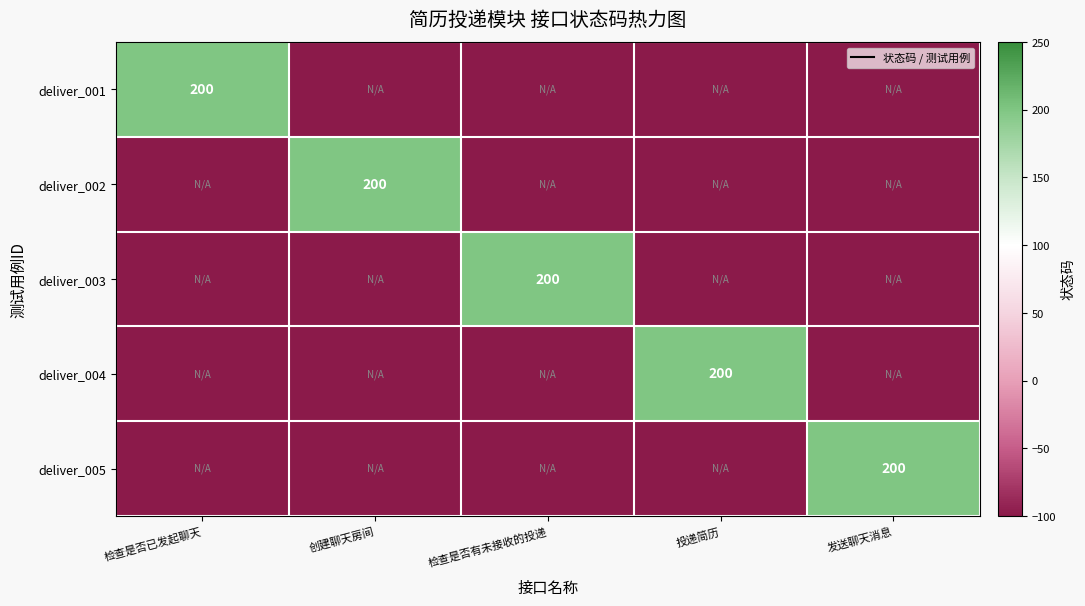

The value of deliver_002 at 创建聊天房间 is 51. True or false?

False